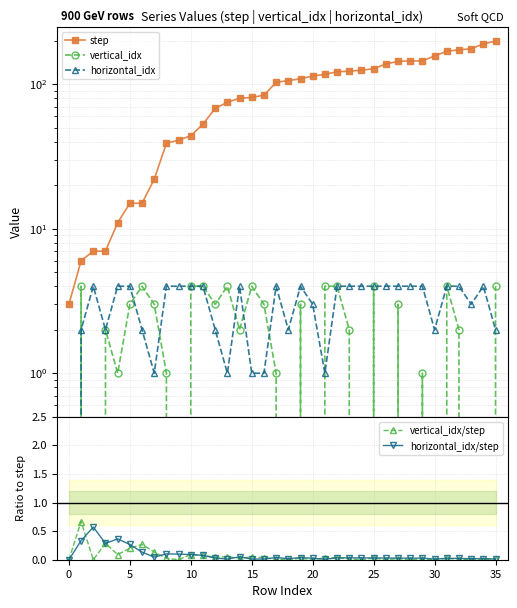

At how many categories does at least one series exceed 66?

24